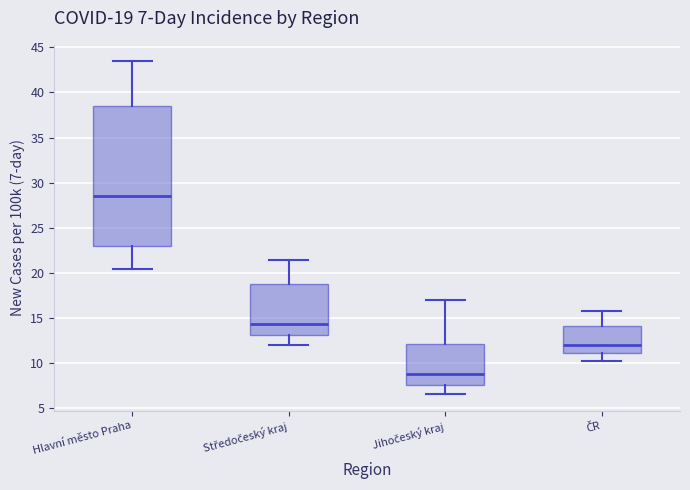

Which box's median line is the highest?

Hlavní město Praha